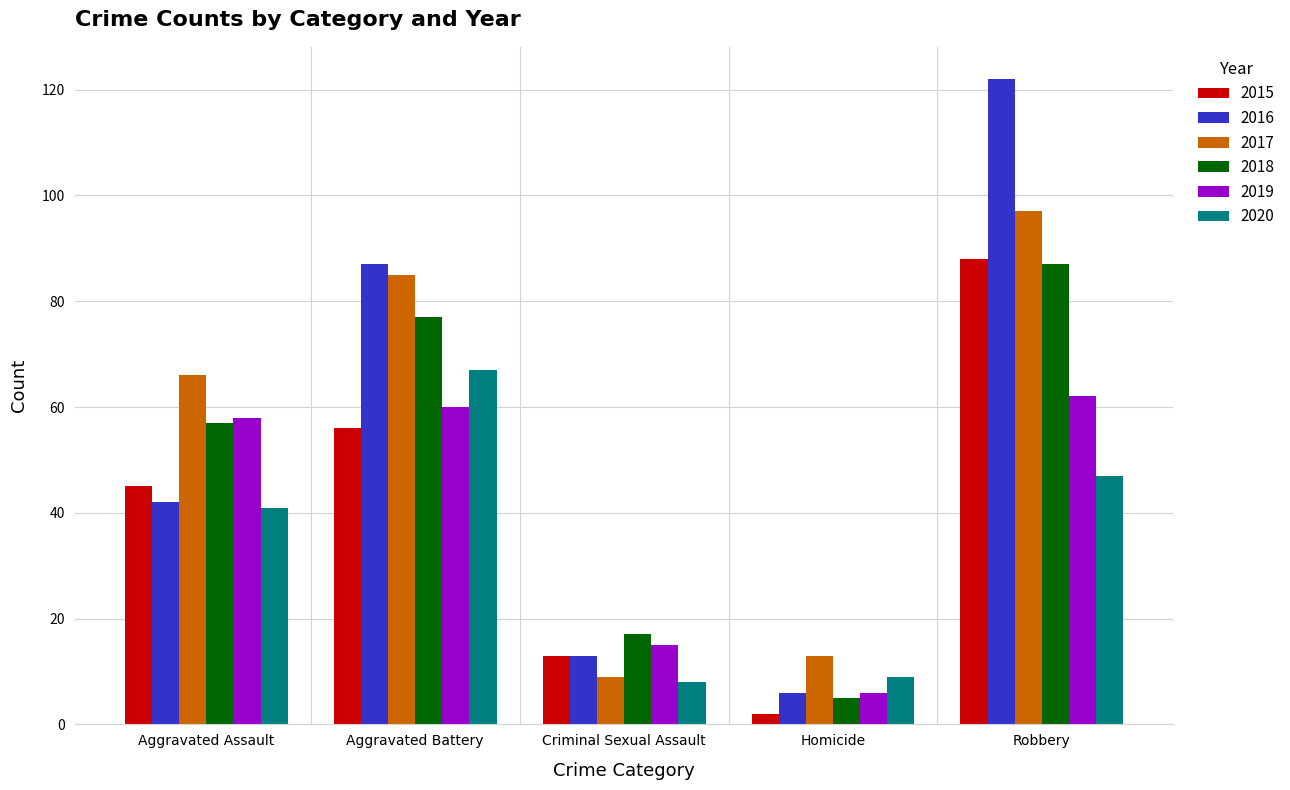

Does the chart contain any negative values?

No